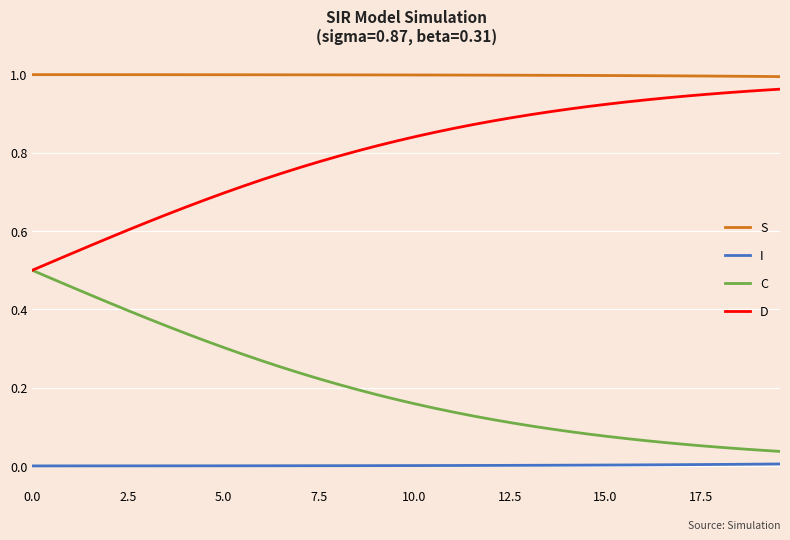

Is this an area chart (filled region under the line)?

No